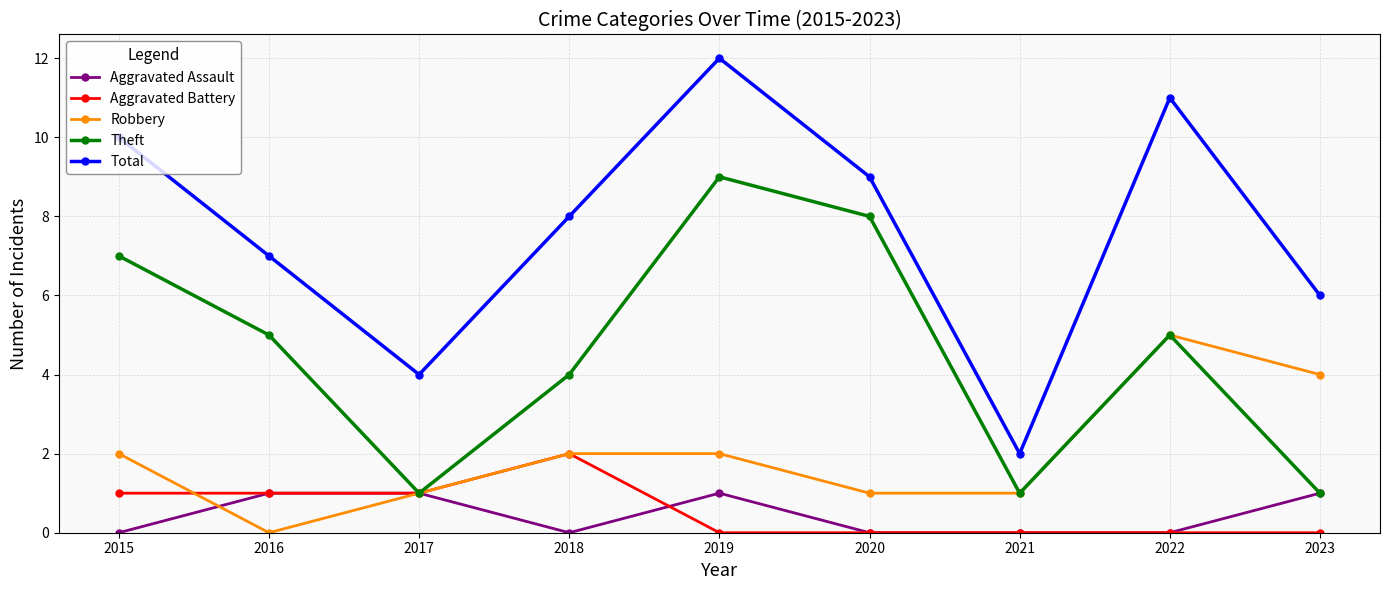

Reading right to left, transcribe all the data shown in this chart.

Aggravated Assault: 1	0	0	0	1	0	1	1	0
Aggravated Battery: 0	0	0	0	0	2	1	1	1
Robbery: 4	5	1	1	2	2	1	0	2
Theft: 1	5	1	8	9	4	1	5	7
Total: 6	11	2	9	12	8	4	7	10